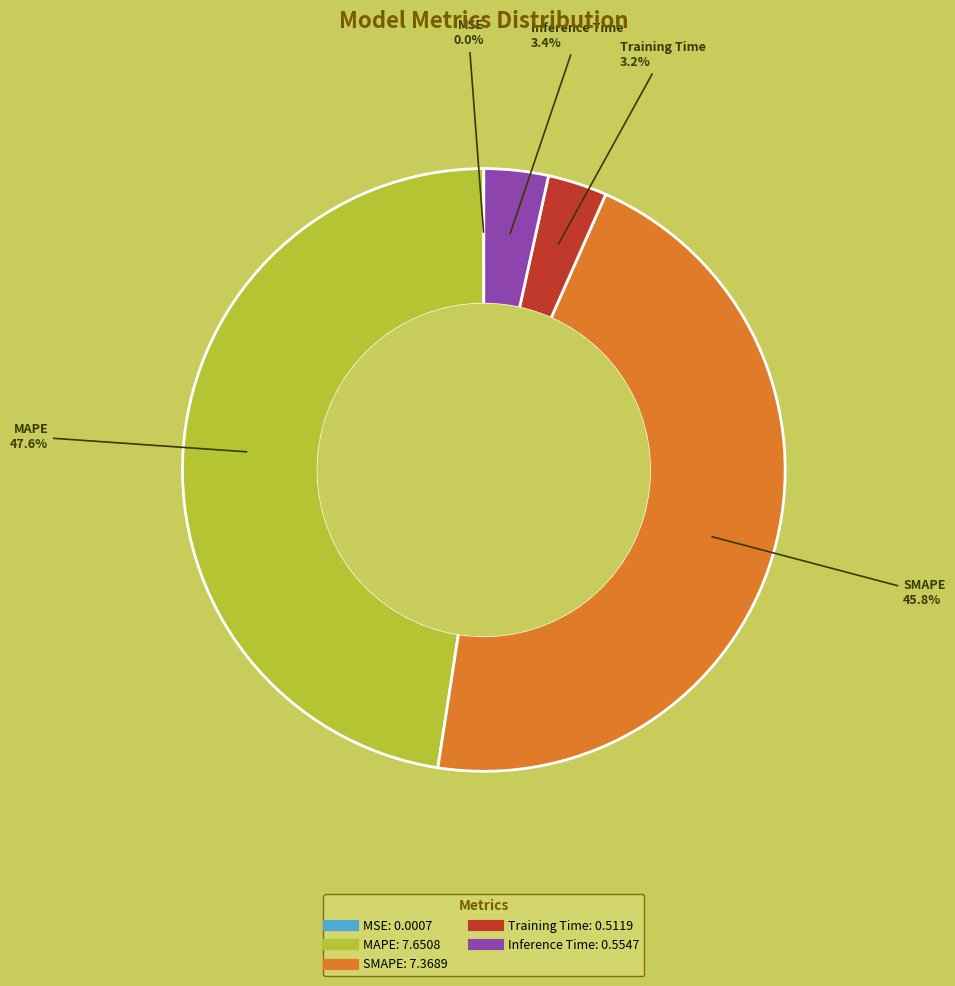

What is the largest slice in the pie chart?

MAPE